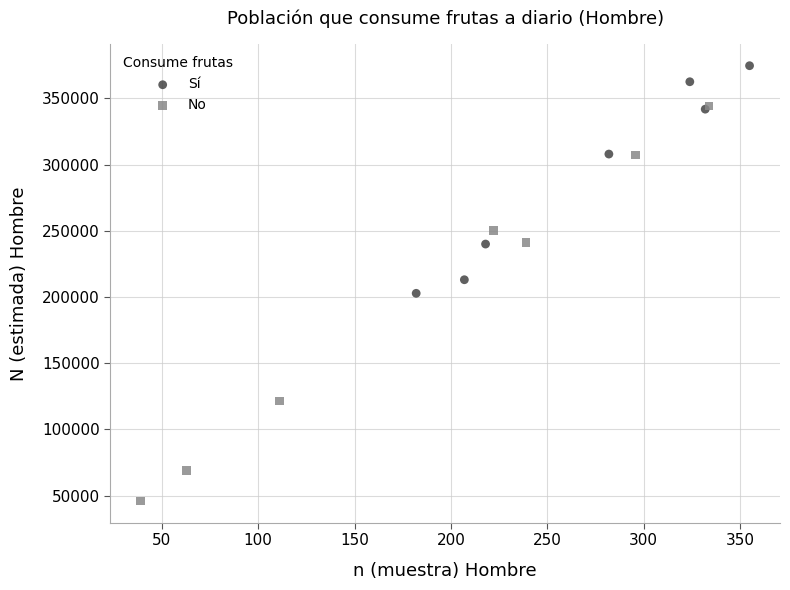

Which series contains the lowest Y value?

No